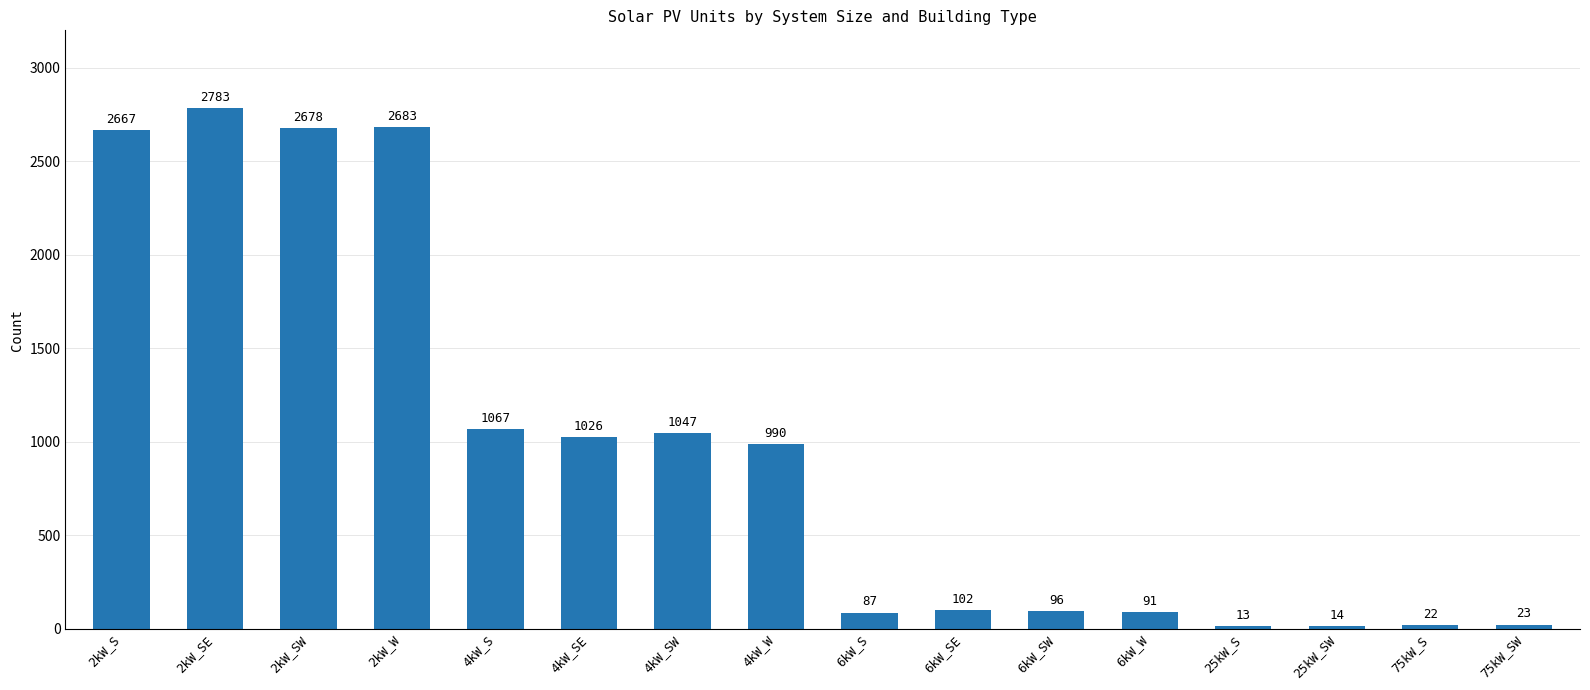

At which category does the chart reach its minimum across all series?

25kW_S